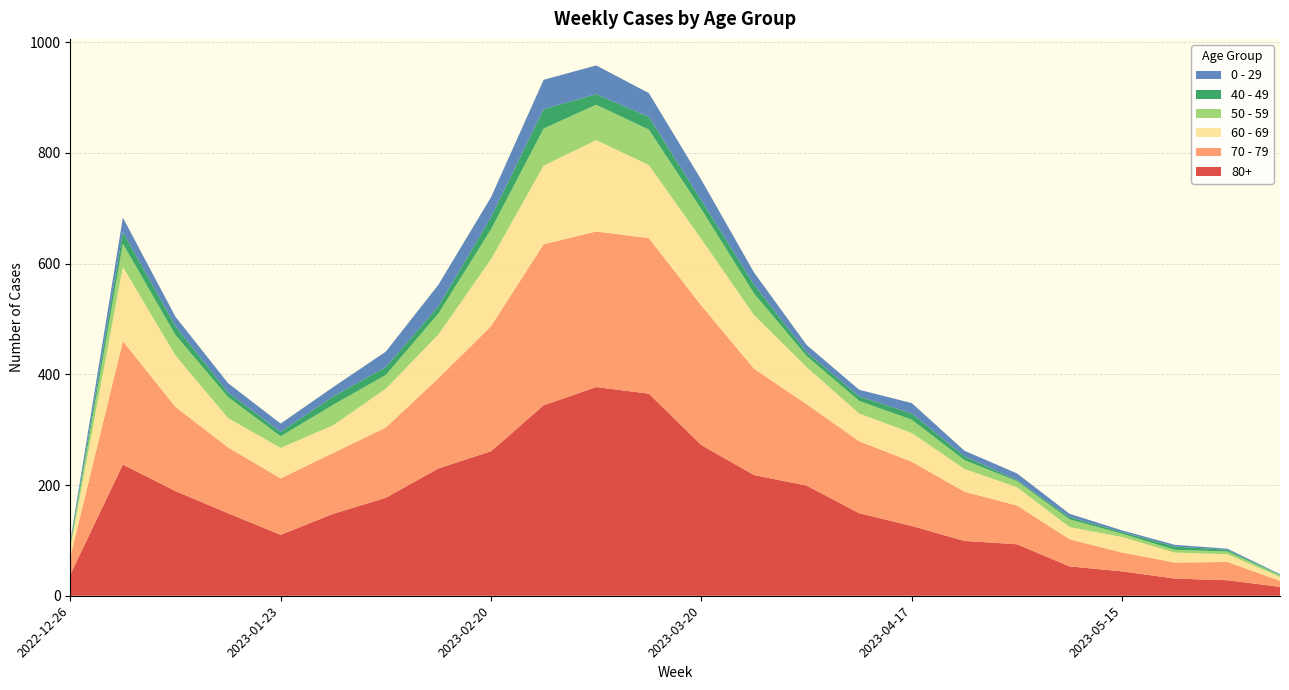

Reading left to right, what are all the values shown in this chart?

80+: 2022-12-26=38	2023-01-02=237	2023-01-09=189	2023-01-16=149	2023-01-23=110	2023-01-30=148	2023-02-06=177	2023-02-13=230	2023-02-20=261	2023-02-27=344	2023-03-06=377	2023-03-13=365	2023-03-20=272	2023-03-27=218	2023-04-03=199	2023-04-10=149	2023-04-17=126	2023-04-24=99	2023-05-01=93	2023-05-08=53	2023-05-15=44	2023-05-22=31	2023-05-29=28	2023-06-05=16
70 - 79: 2022-12-26=32	2023-01-02=223	2023-01-09=152	2023-01-16=119	2023-01-23=102	2023-01-30=110	2023-02-06=127	2023-02-13=163	2023-02-20=226	2023-02-27=291	2023-03-06=281	2023-03-13=281	2023-03-20=252	2023-03-27=192	2023-04-03=147	2023-04-10=130	2023-04-17=116	2023-04-24=89	2023-05-01=70	2023-05-08=49	2023-05-15=34	2023-05-22=29	2023-05-29=33	2023-06-05=11
60 - 69: 2022-12-26=16	2023-01-02=134	2023-01-09=93	2023-01-16=53	2023-01-23=55	2023-01-30=50	2023-02-06=70	2023-02-13=79	2023-02-20=121	2023-02-27=142	2023-03-06=165	2023-03-13=132	2023-03-20=120	2023-03-27=97	2023-04-03=67	2023-04-10=50	2023-04-17=52	2023-04-24=41	2023-05-01=33	2023-05-08=22	2023-05-15=28	2023-05-22=18	2023-05-29=14	2023-06-05=7
50 - 59: 2022-12-26=5	2023-01-02=42	2023-01-09=37	2023-01-16=38	2023-01-23=21	2023-01-30=37	2023-02-06=25	2023-02-13=38	2023-02-20=54	2023-02-27=67	2023-03-06=64	2023-03-13=64	2023-03-20=54	2023-03-27=39	2023-04-03=20	2023-04-10=23	2023-04-17=24	2023-04-24=16	2023-05-01=11	2023-05-08=14	2023-05-15=6	2023-05-22=5	2023-05-29=5	2023-06-05=3
40 - 49: 2022-12-26=4	2023-01-02=21	2023-01-09=16	2023-01-16=8	2023-01-23=8	2023-01-30=15	2023-02-06=14	2023-02-13=13	2023-02-20=22	2023-02-27=35	2023-03-06=19	2023-03-13=23	2023-03-20=16	2023-03-27=16	2023-04-03=7	2023-04-10=8	2023-04-17=11	2023-04-24=7	2023-05-01=2	2023-05-08=4	2023-05-15=3	2023-05-22=6	2023-05-29=3	2023-06-05=1
0 - 29: 2022-12-26=4	2023-01-02=26	2023-01-09=17	2023-01-16=17	2023-01-23=15	2023-01-30=17	2023-02-06=28	2023-02-13=39	2023-02-20=36	2023-02-27=53	2023-03-06=52	2023-03-13=43	2023-03-20=37	2023-03-27=22	2023-04-03=13	2023-04-10=12	2023-04-17=19	2023-04-24=10	2023-05-01=12	2023-05-08=6	2023-05-15=3	2023-05-22=3	2023-05-29=2	2023-06-05=1